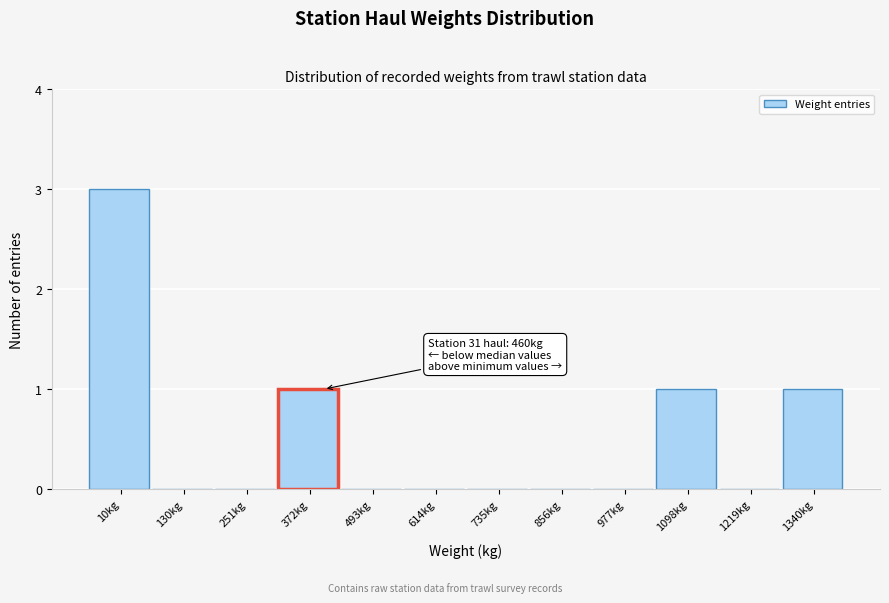

Reading left to right, what are all the values shown in this chart?

10kg=3	130kg=0	251kg=0	372kg=1	493kg=0	614kg=0	735kg=0	856kg=0	977kg=0	1098kg=1	1219kg=0	1340kg=1